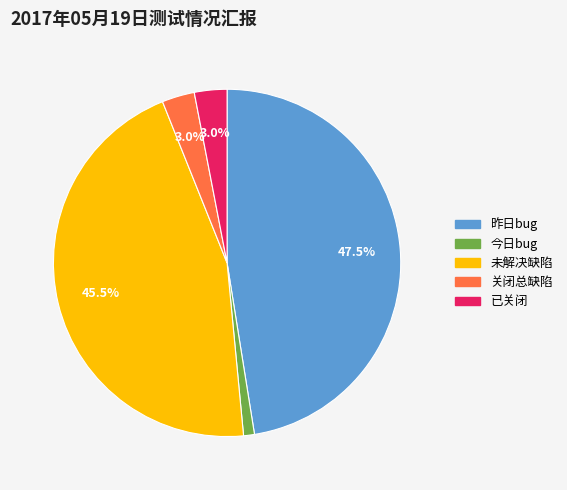

Is there a majority slice in this chart?

No